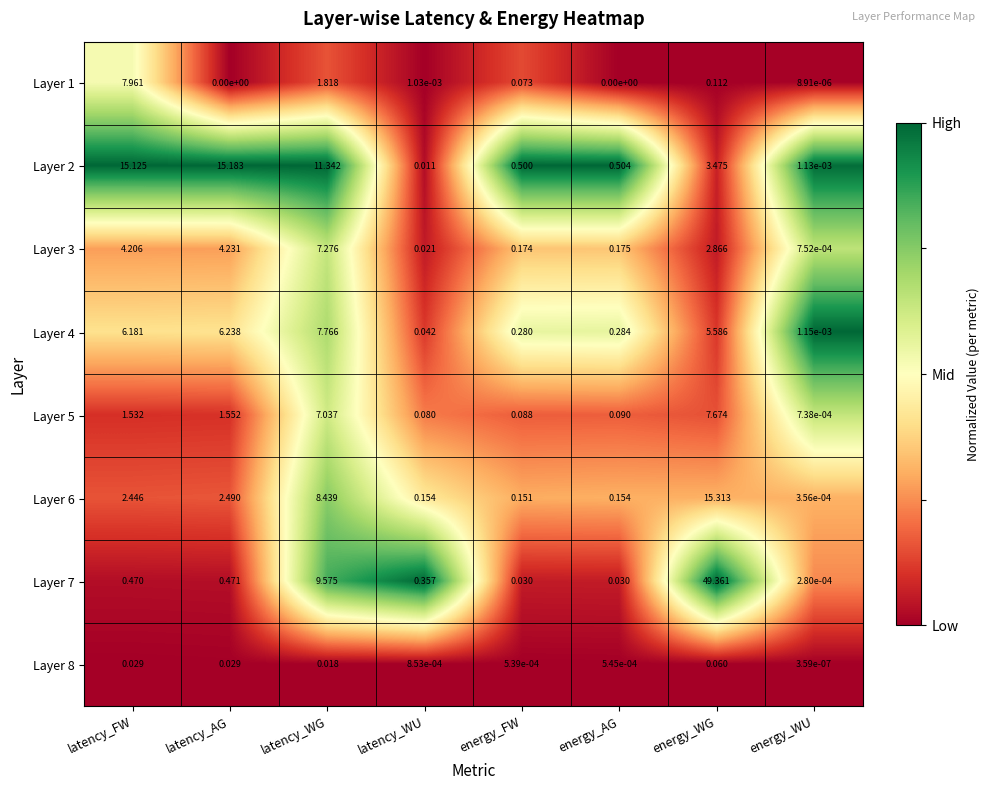

Between latency_WU and energy_AG, which series saw the biggest shift?

Layer 2